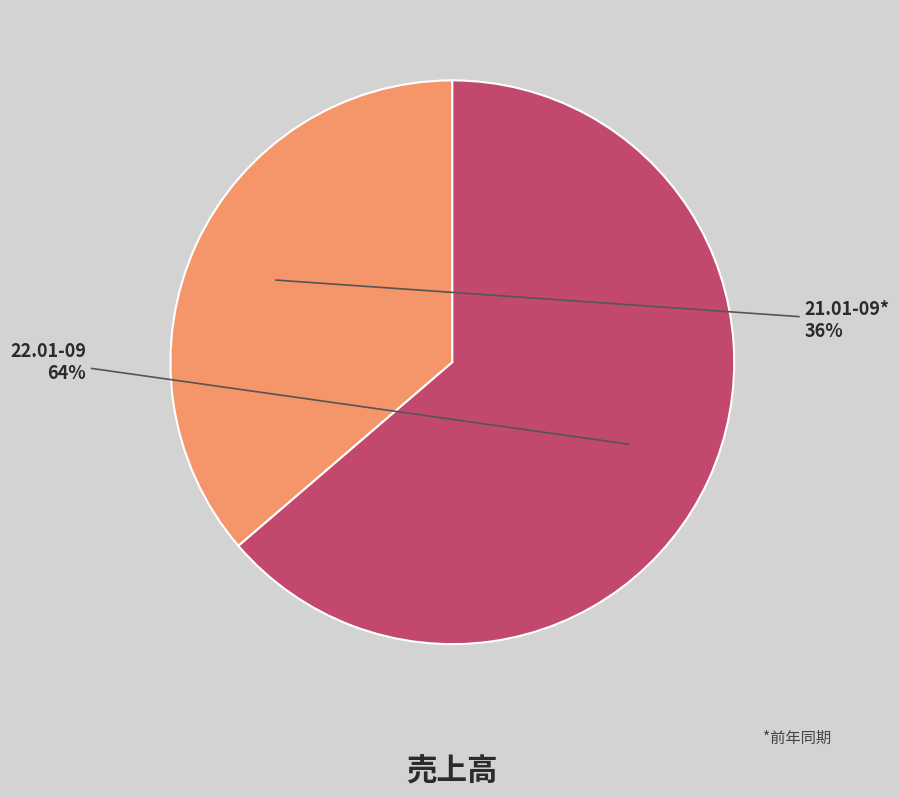

True or false: 22.01-09 accounts for 55% of the total.

False